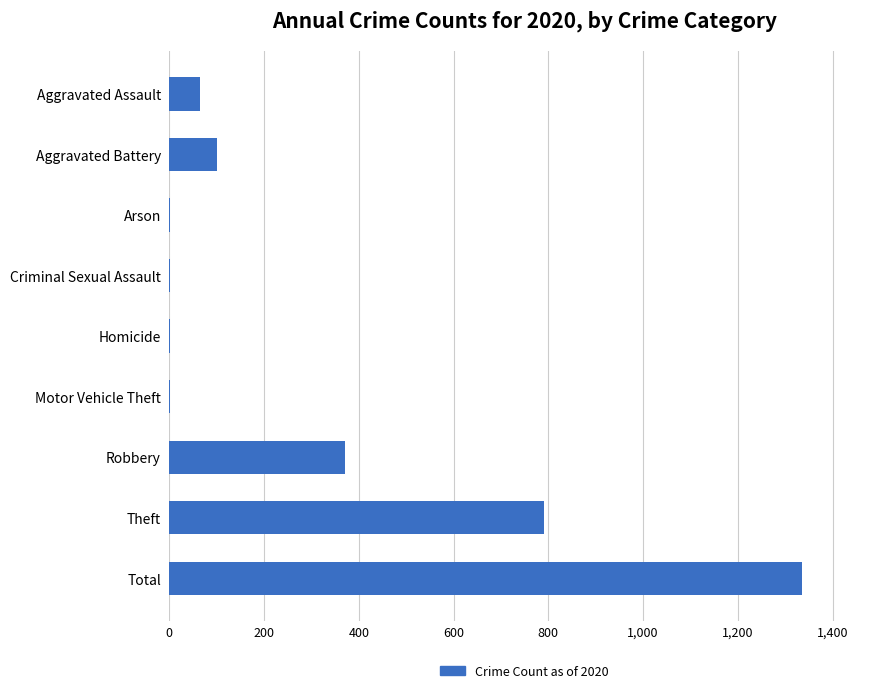

How many data points does each series have?

9